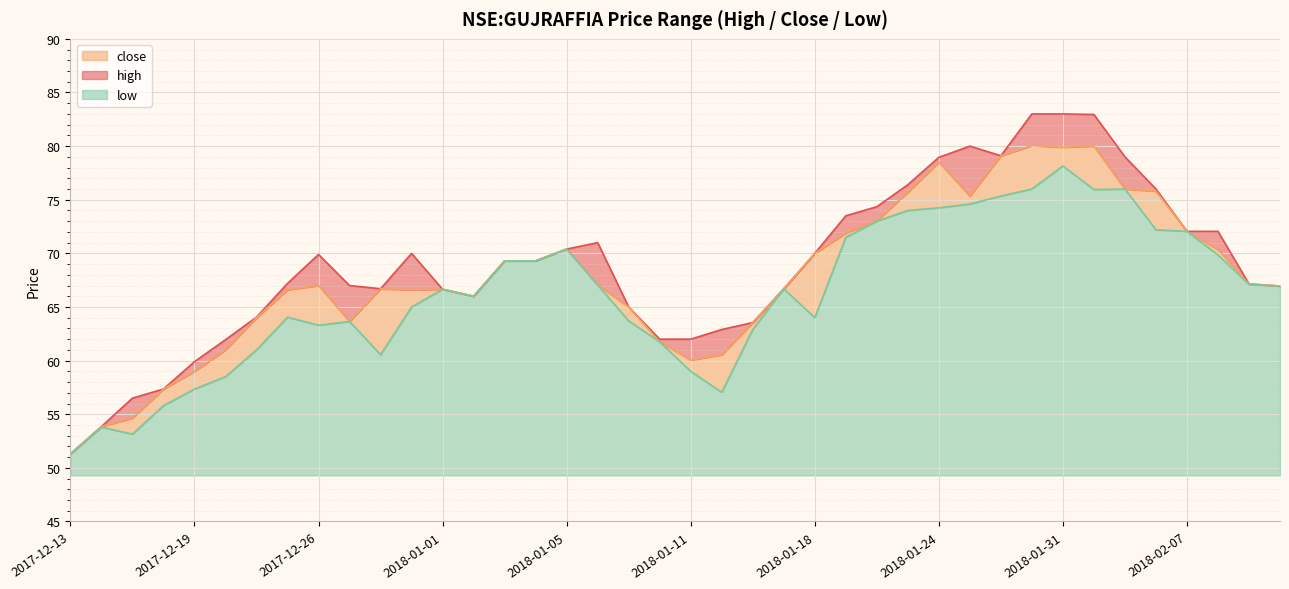

What is the label of the 17th point from the left?

2018-01-05